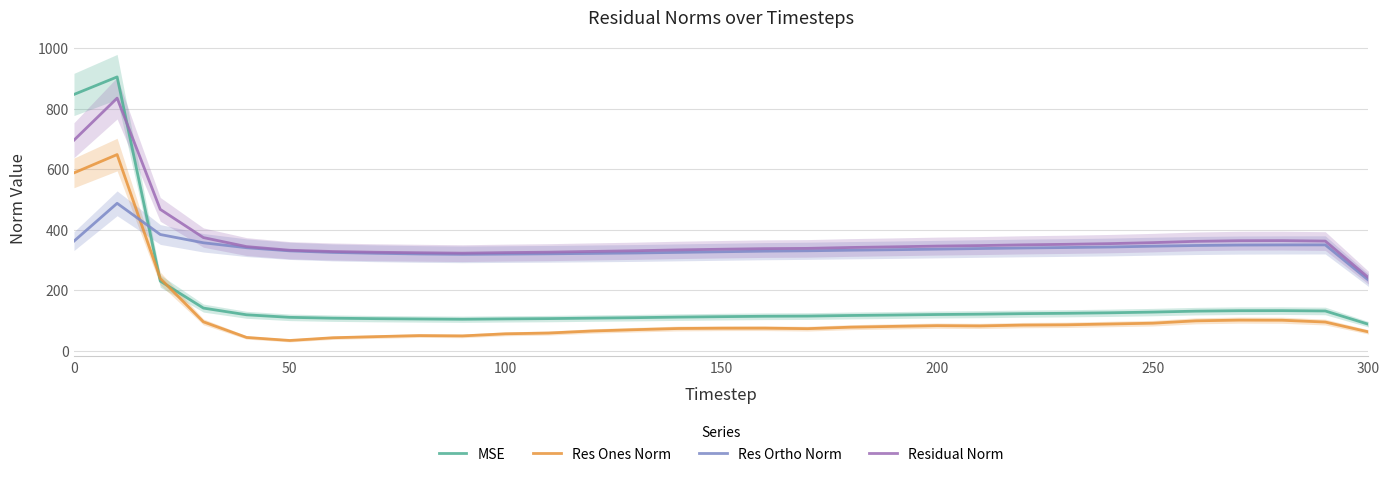

What is the maximum value for Res Ones Norm?

648.5